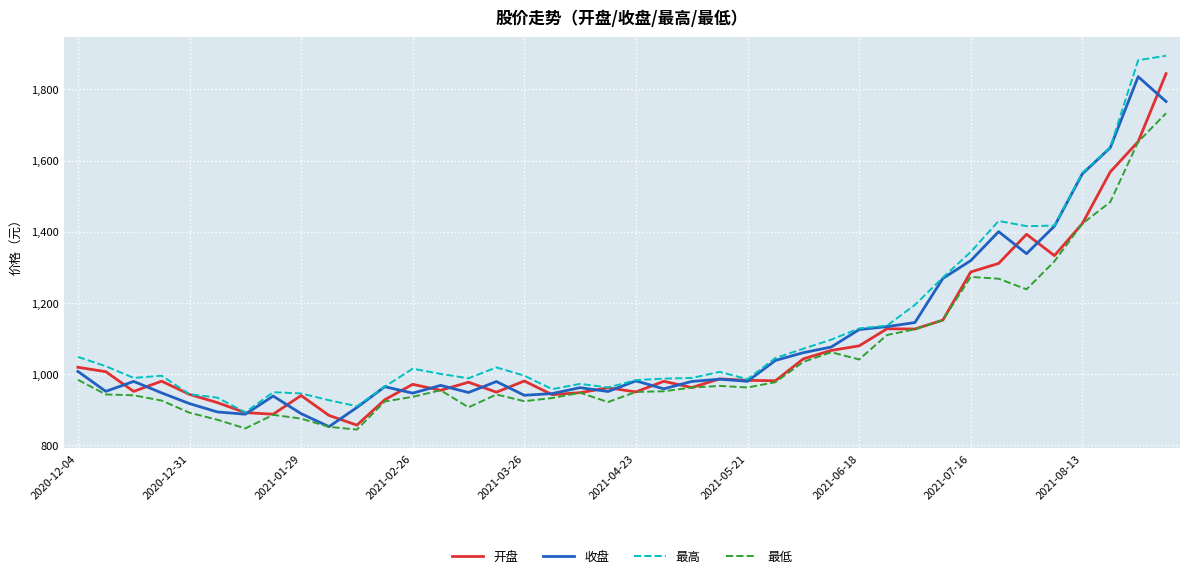

What are all the series names shown in the legend?

开盘, 收盘, 最高, 最低